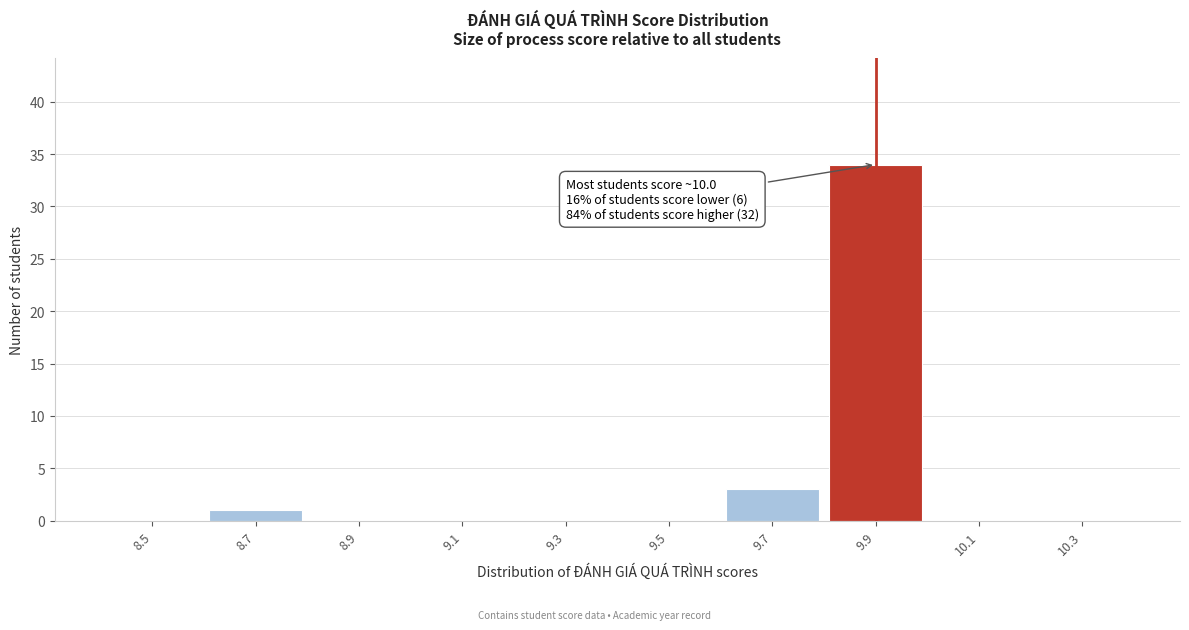

Reading left to right, extract all data points from this chart.

8.5=0	8.7=1	8.9=0	9.1=0	9.3=0	9.5=0	9.7=3	9.9=34	10.1=0	10.3=0